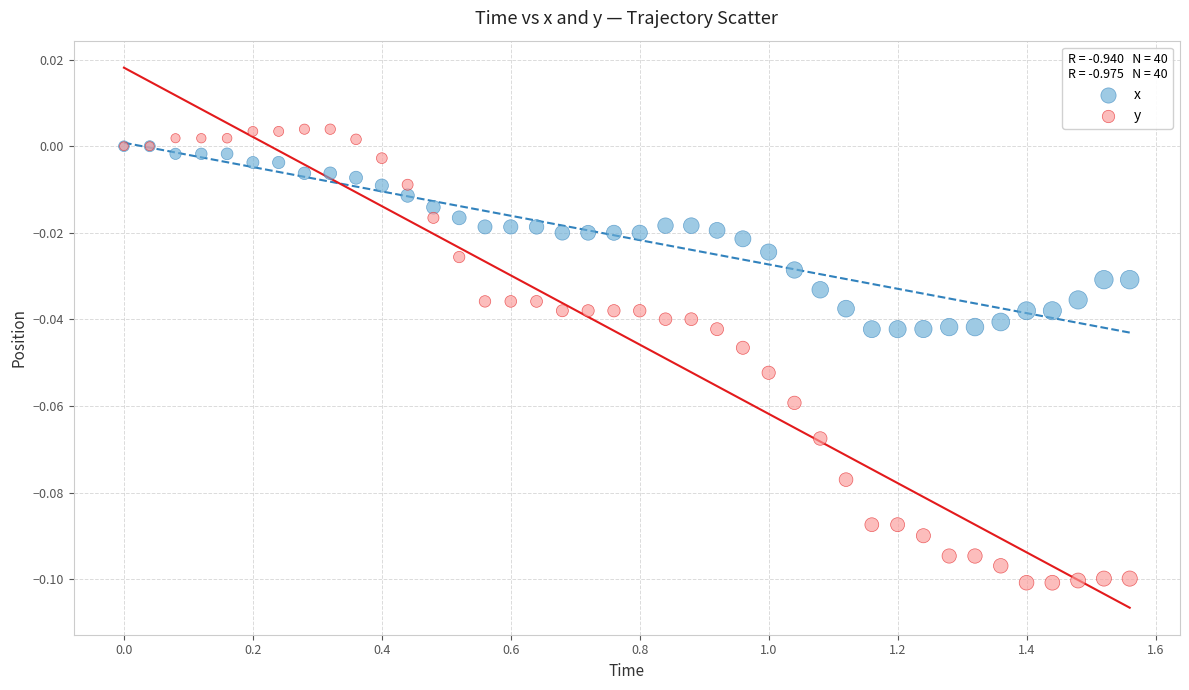

Which series contains the lowest Y value?

y